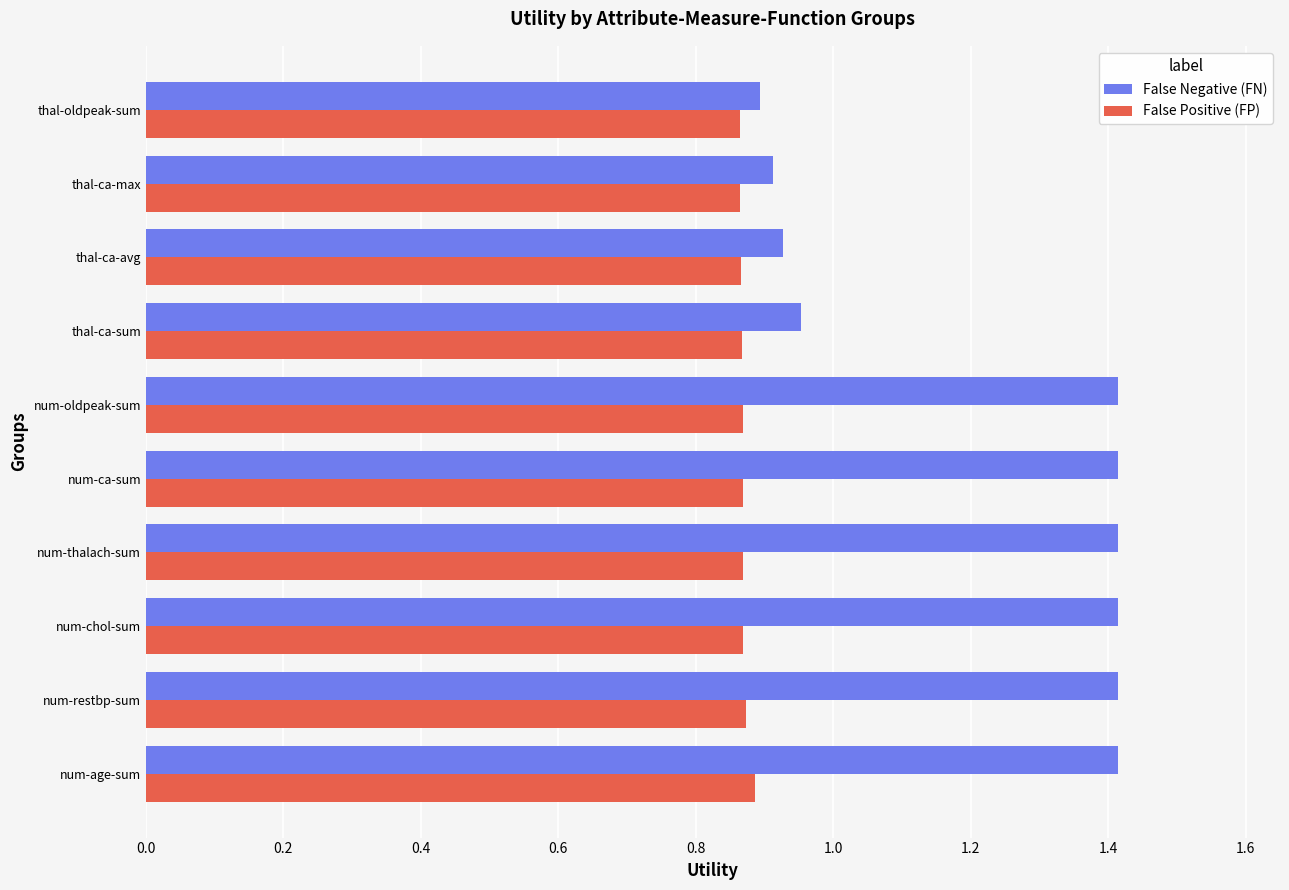

At how many categories does at least one series exceed 0?

10